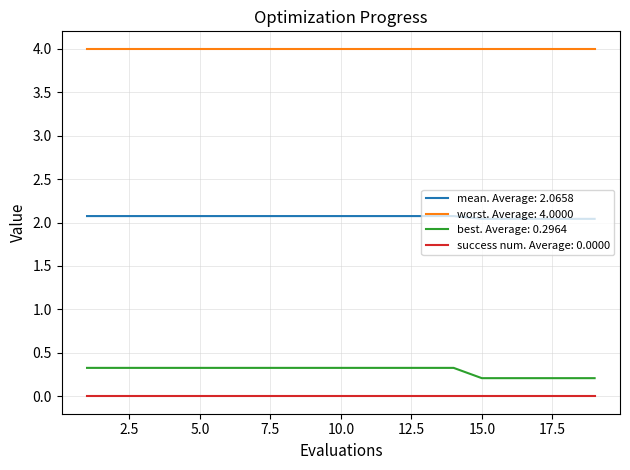

Rank the series by their maximum value, from highest to lowest.

worst. Average: 4.0000, mean. Average: 2.0658, best. Average: 0.2964, success num. Average: 0.0000